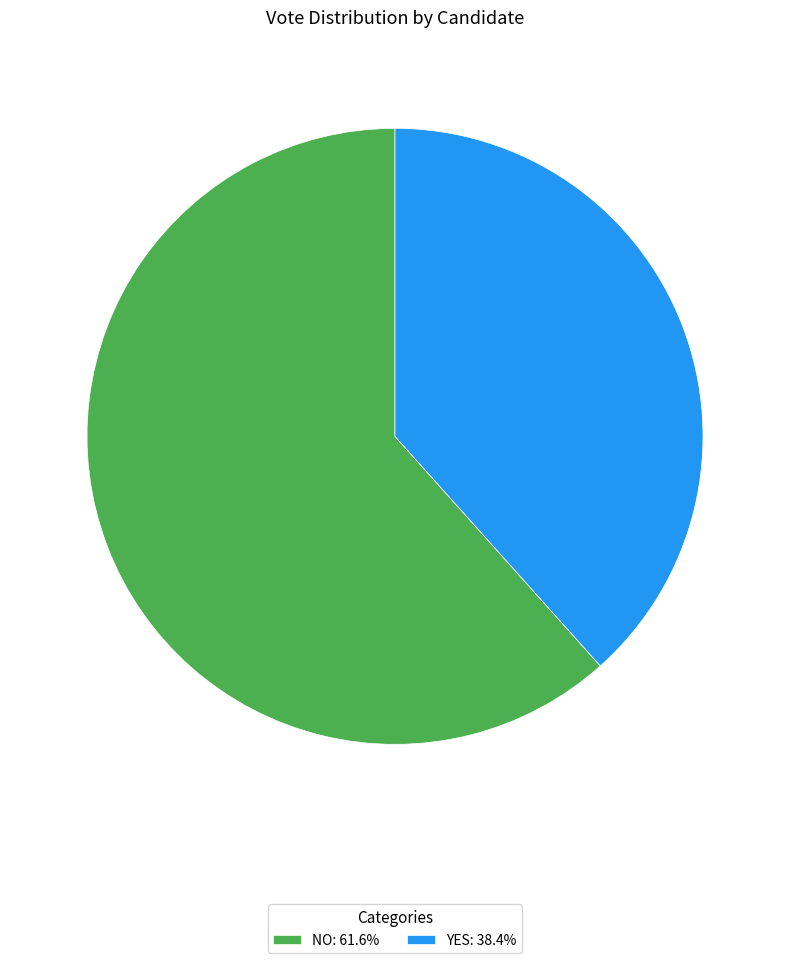

Is there a majority slice in this chart?

Yes